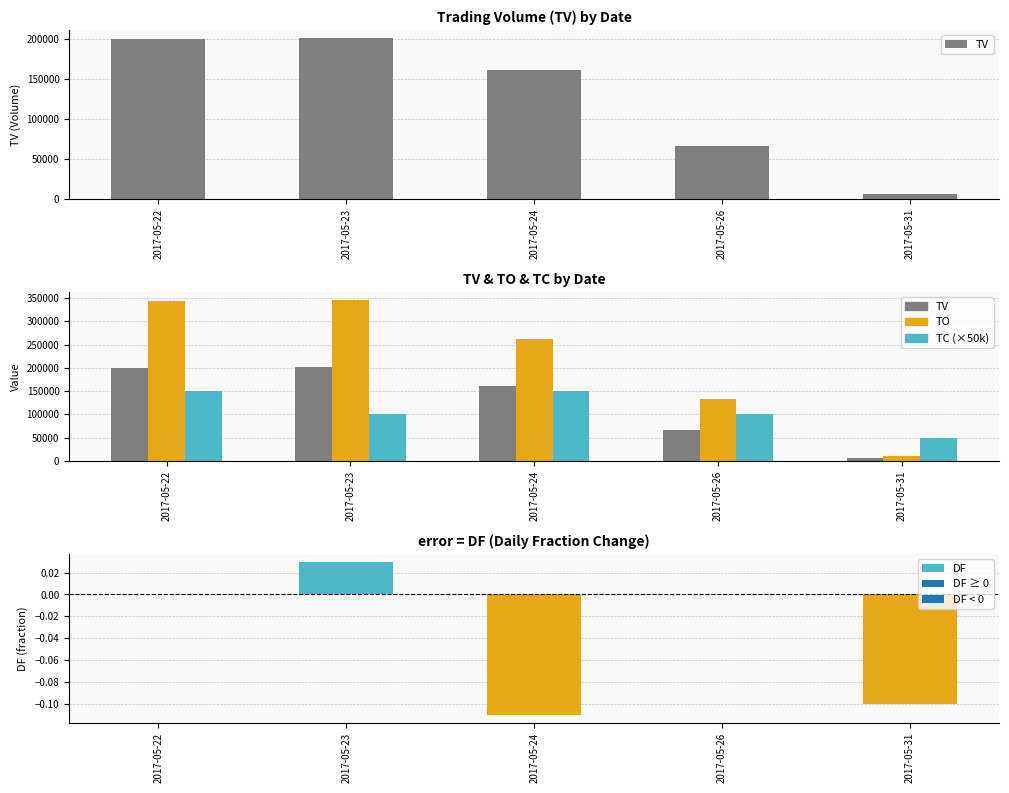

What is the greatest value displayed?

345750.0